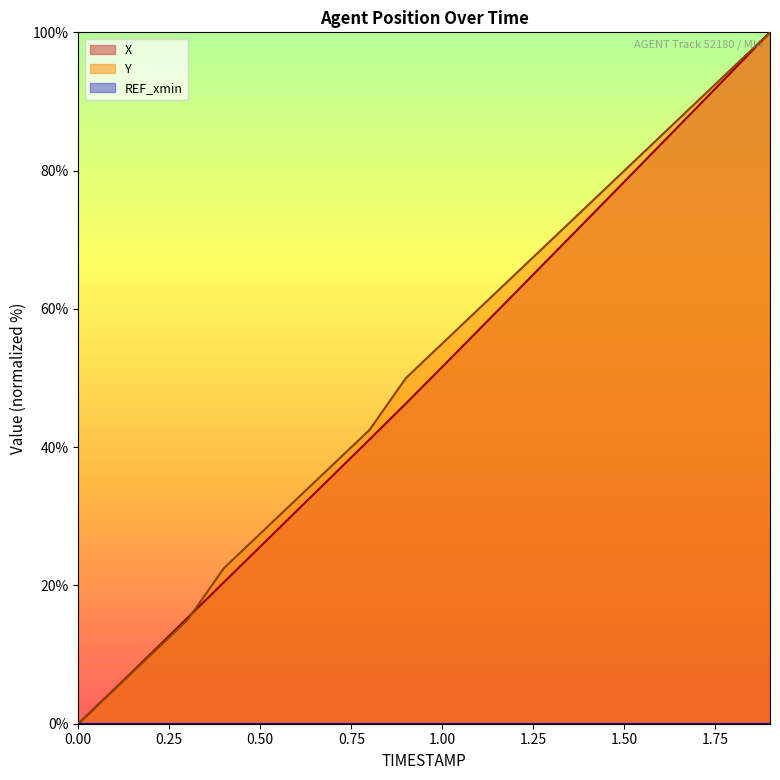

How many intersections are there between X and Y?

1